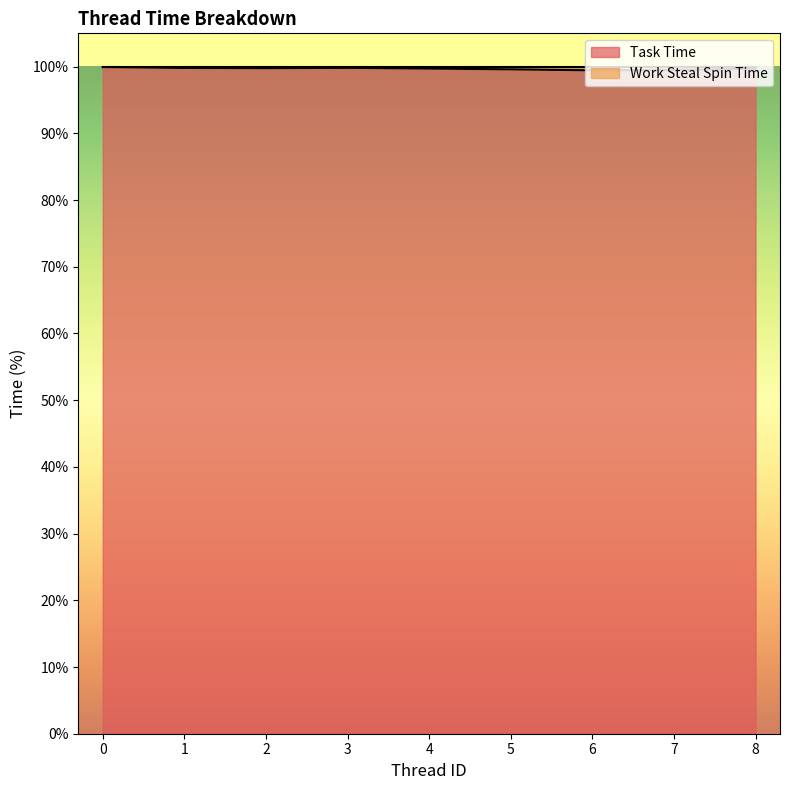

Is it true that Task Time equals 49.0 at 6?

False